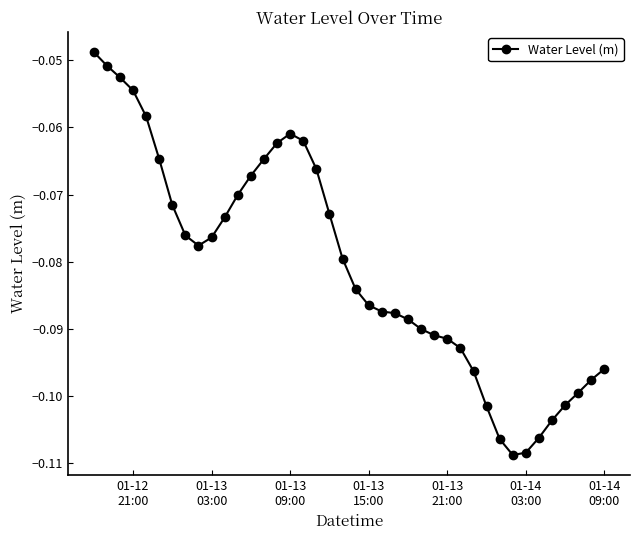

What is the difference between the maximum and minimum values?

0.1